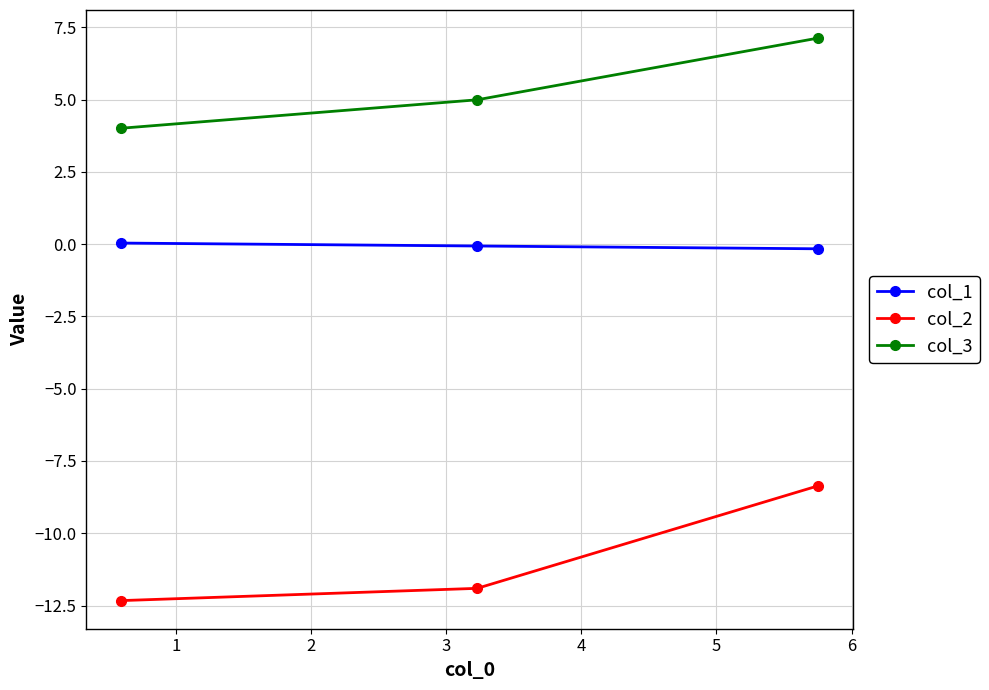

Rank the series by their maximum value, from lowest to highest.

col_2, col_1, col_3